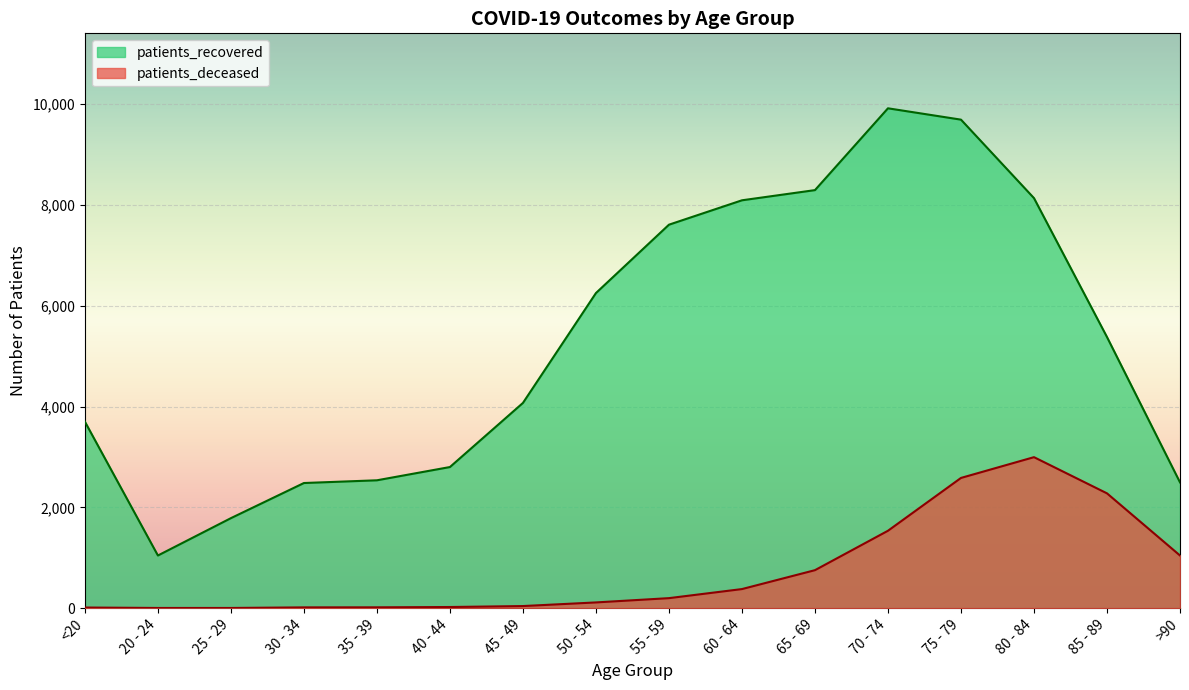

Reading left to right, list all the values displayed in this chart.

patients_deceased: <20=12	20 - 24=3	25 - 29=3	30 - 34=15	35 - 39=16	40 - 44=22	45 - 49=41	50 - 54=113	55 - 59=198	60 - 64=378	65 - 69=753	70 - 74=1535	75 - 79=2583	80 - 84=2995	85 - 89=2277	>90=1044
patients_recovered: <20=3699	20 - 24=1044	25 - 29=1785	30 - 34=2482	35 - 39=2536	40 - 44=2799	45 - 49=4071	50 - 54=6251	55 - 59=7607	60 - 64=8091	65 - 69=8293	70 - 74=9916	75 - 79=9691	80 - 84=8134	85 - 89=5378	>90=2495